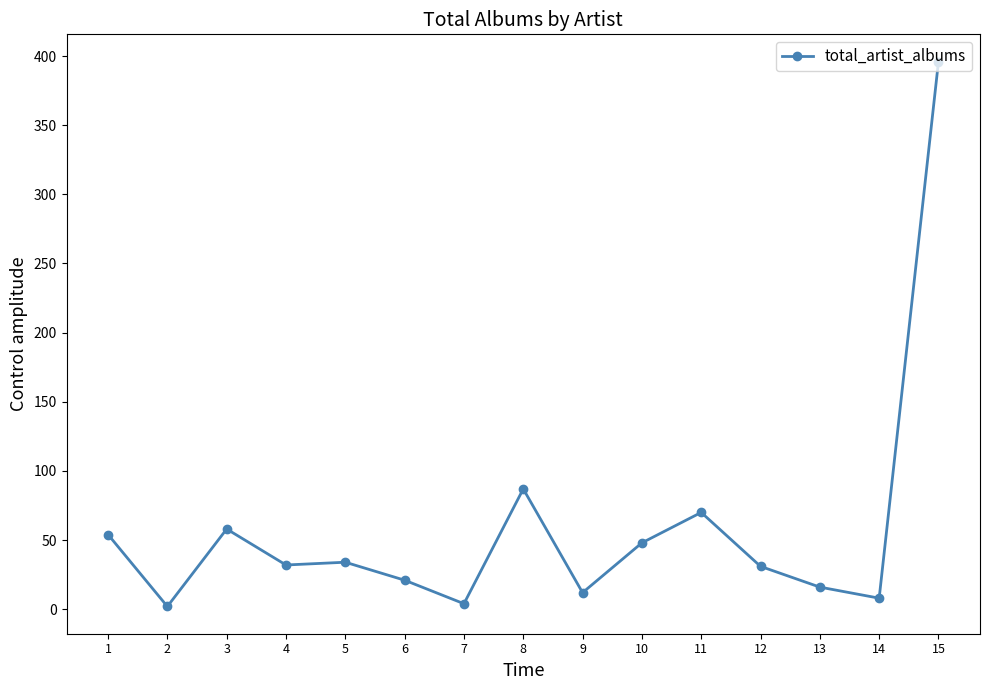

What is the sum of all values?

873